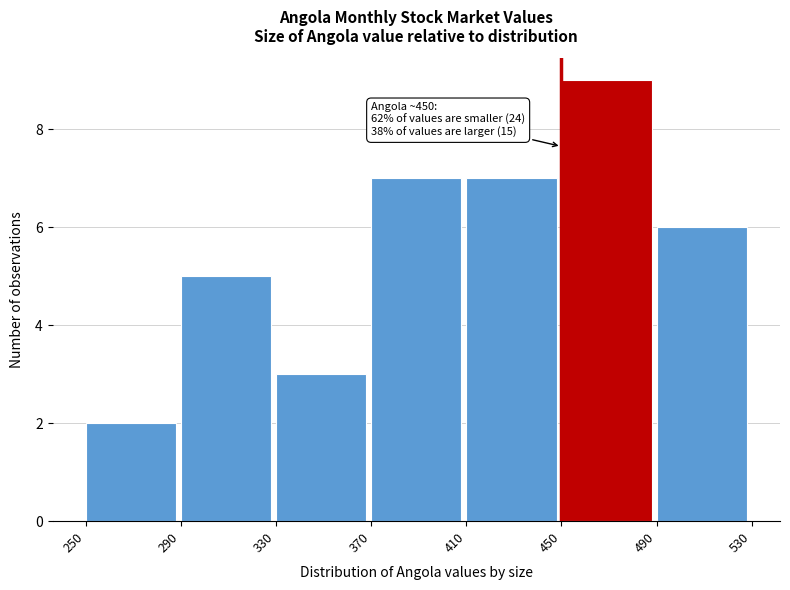

Over which range of the x-axis is the bar tallest?

450 to 490